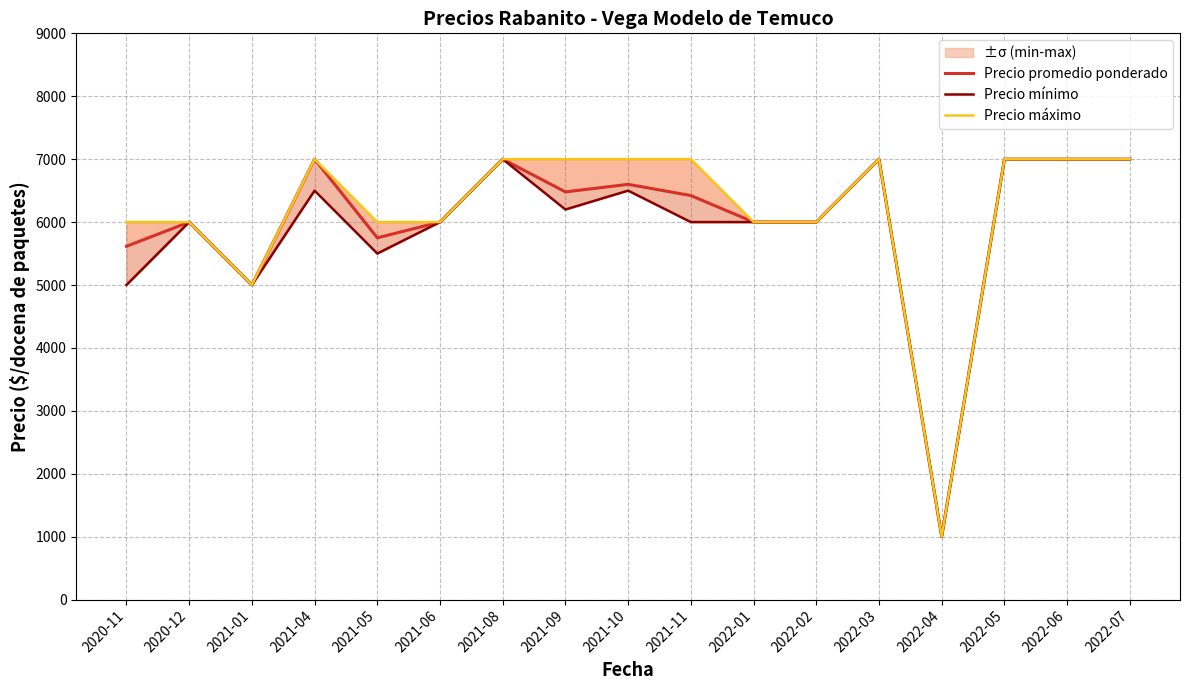

True or false: Precio máximo and Precio mínimo intersect in this chart.

False